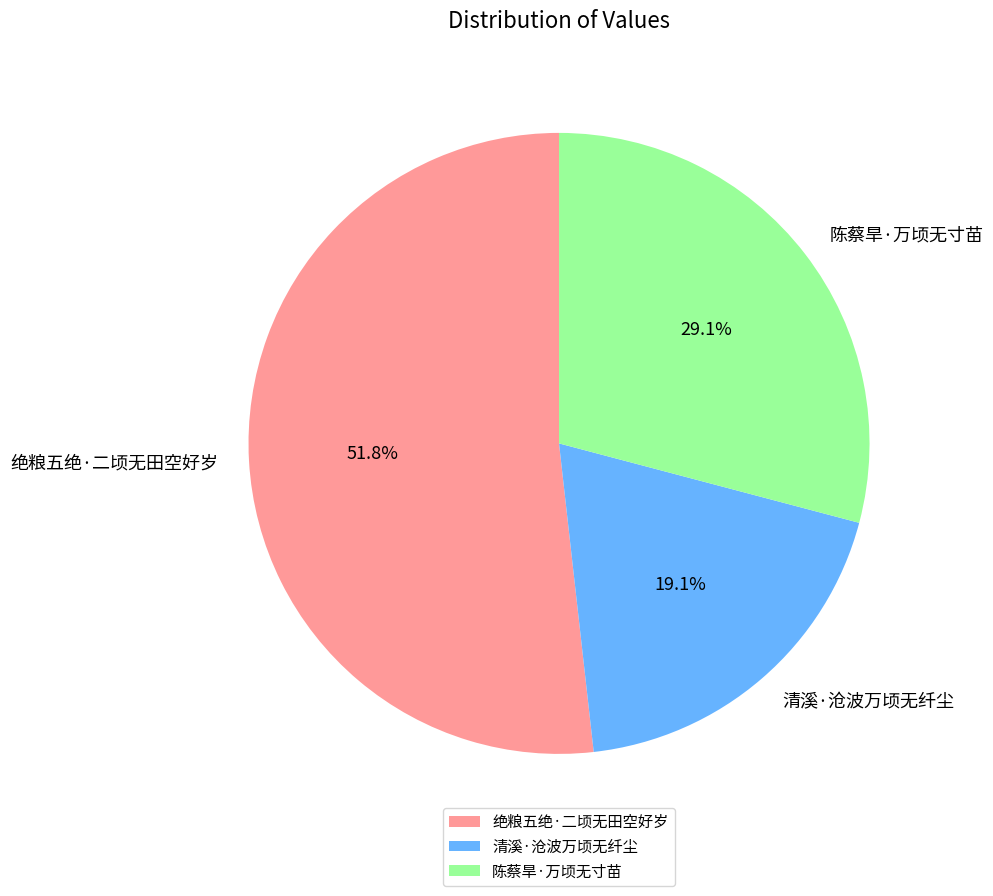

To the nearest percent, what is the average slice percentage?

33%